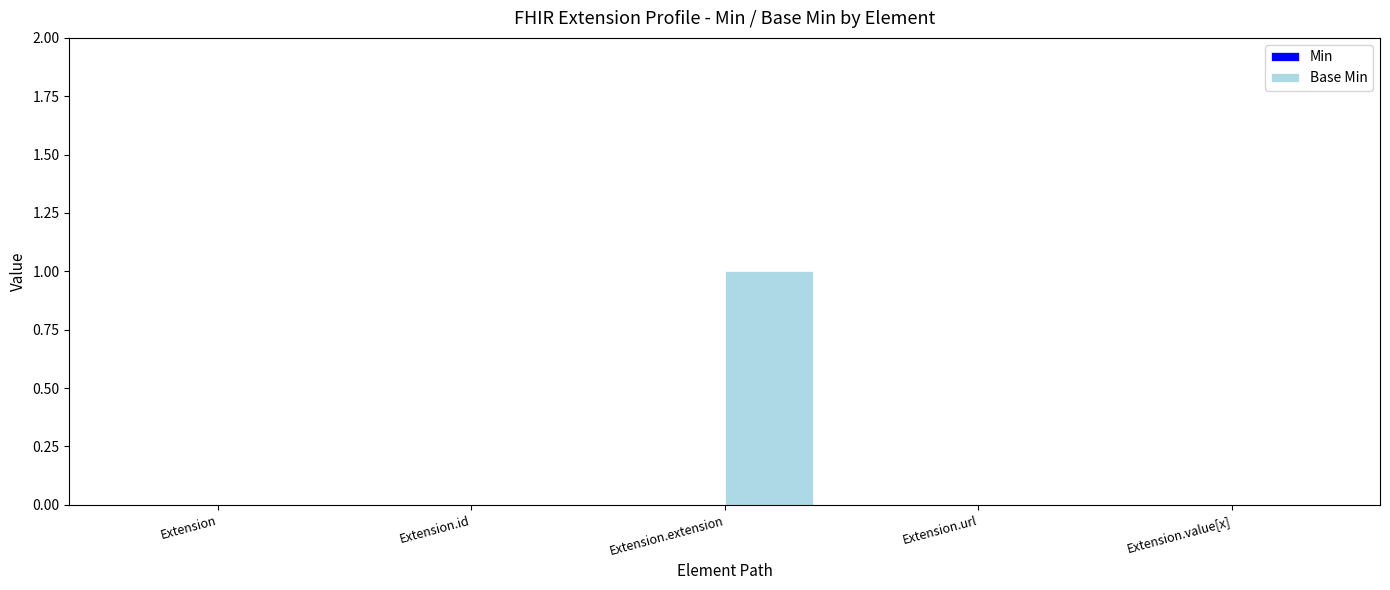

Which label corresponds to the largest value in the chart?

Extension.extension